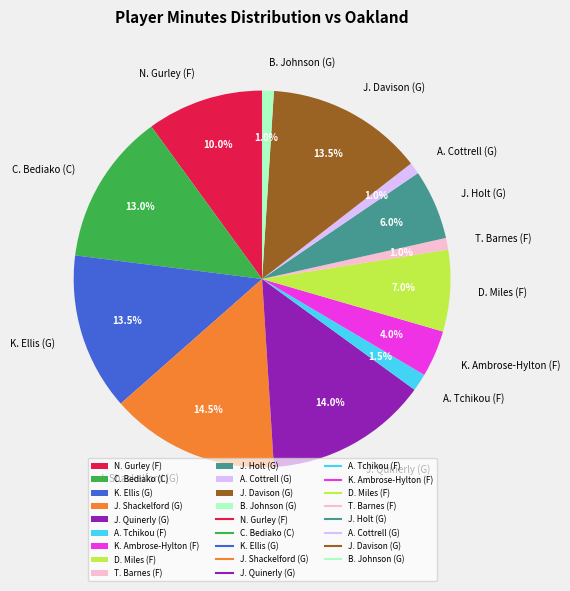

What is the total percentage of J. Holt (G) and K. Ambrose-Hylton (F)?

10.0%